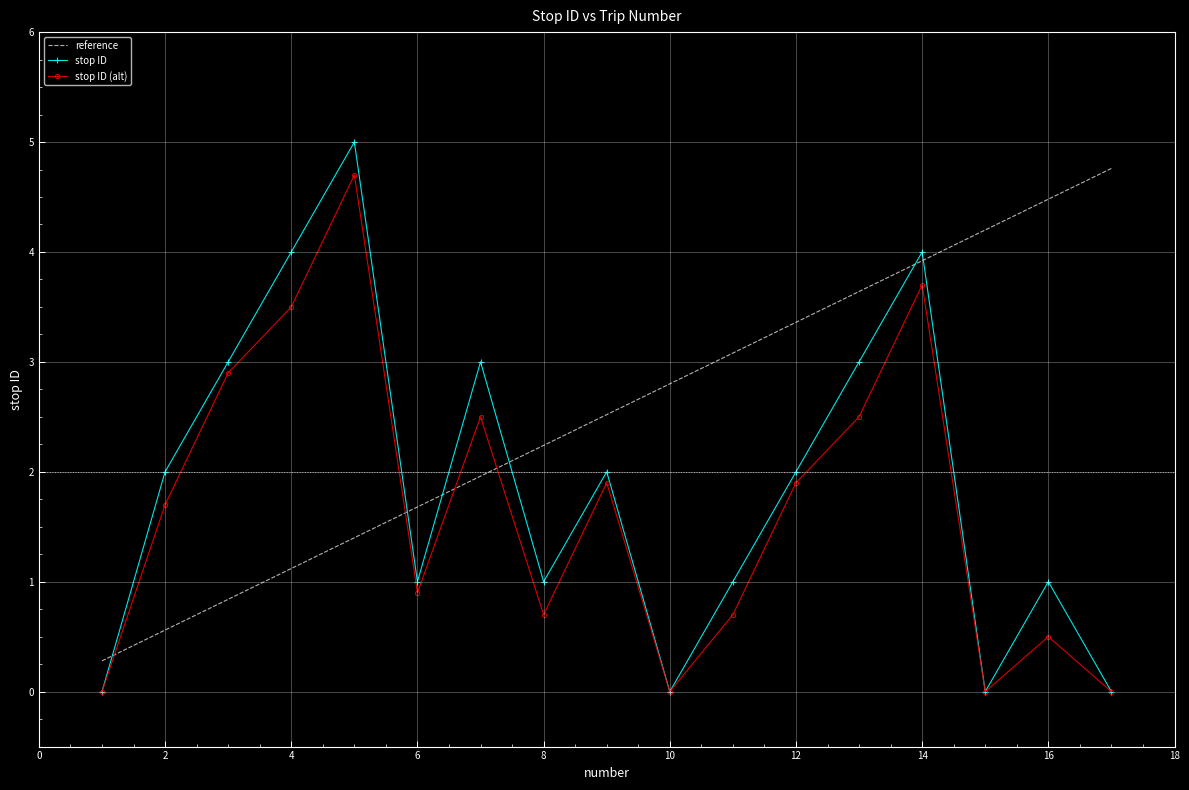

Which series has the widest spread of values?

stop ID